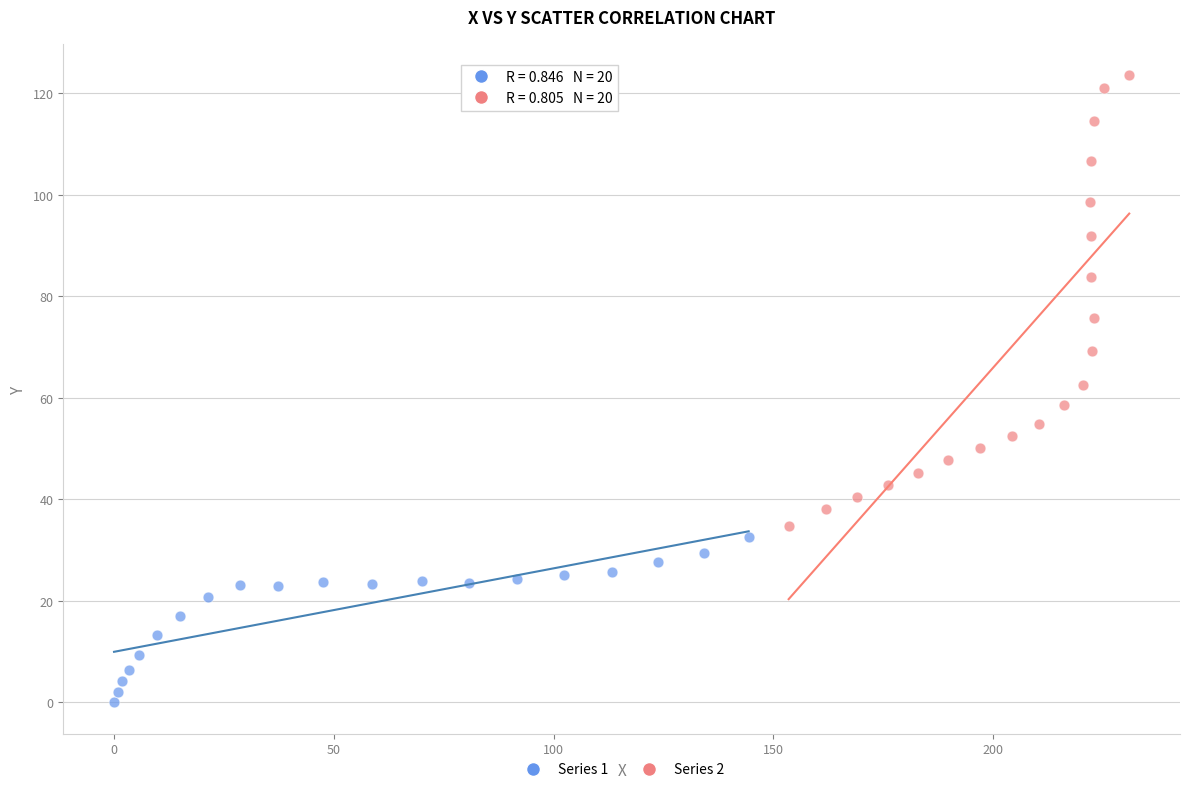

Which series has the largest Y range (max minus min)?

Series 2